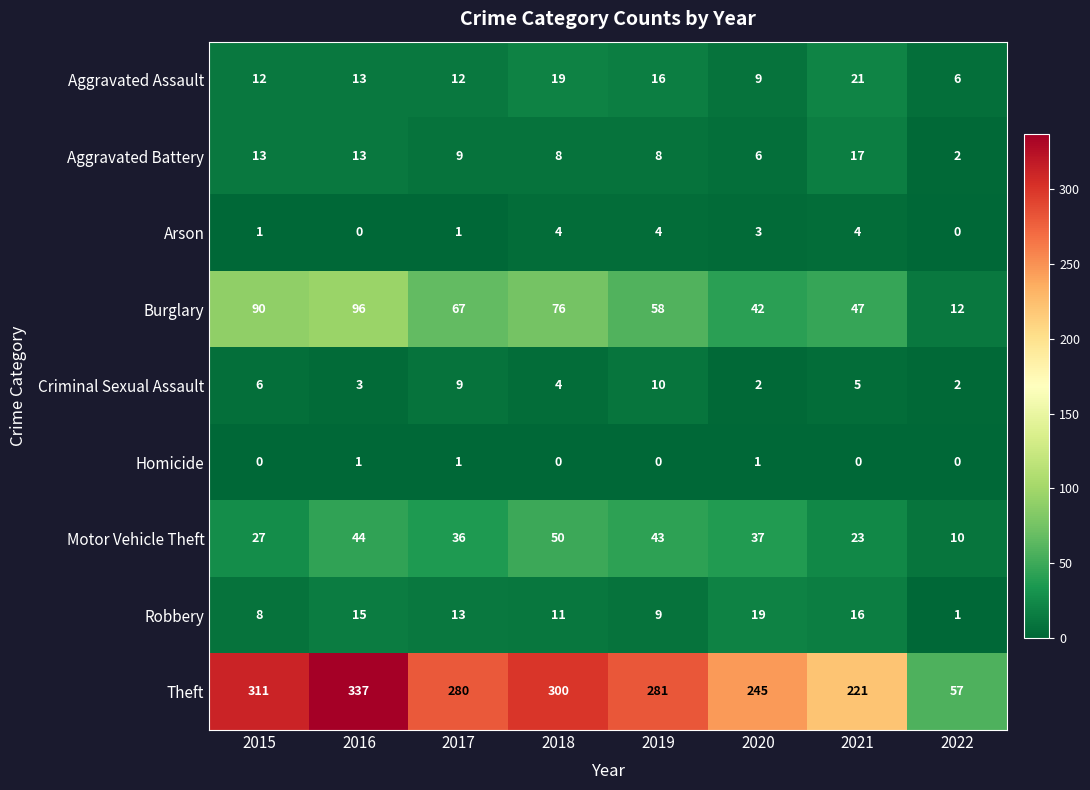

What is the difference between the highest and lowest values at 2015?

311